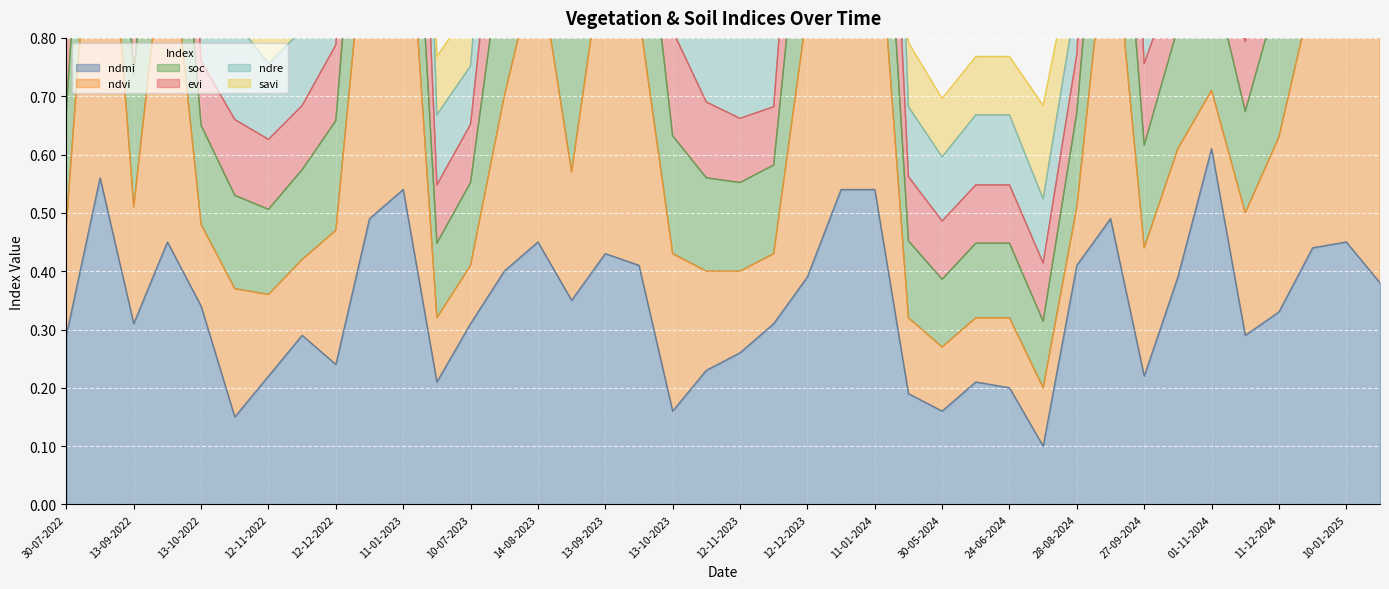

Which series has the largest range (max minus min)?

ndvi